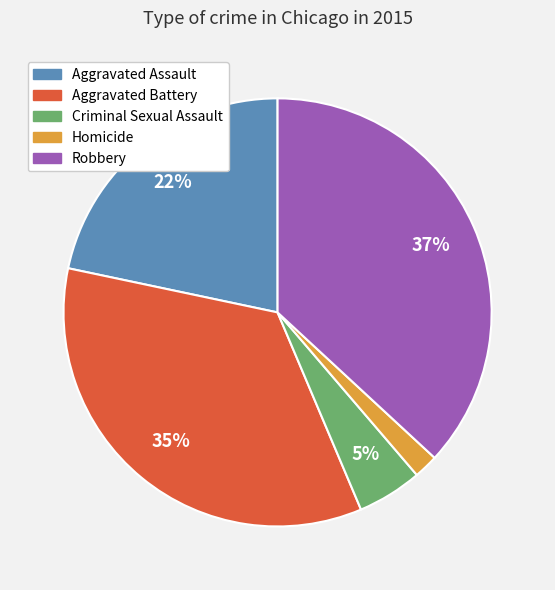

Approximately how many times larger is the value at Aggravated Battery compared to Robbery?

0.9